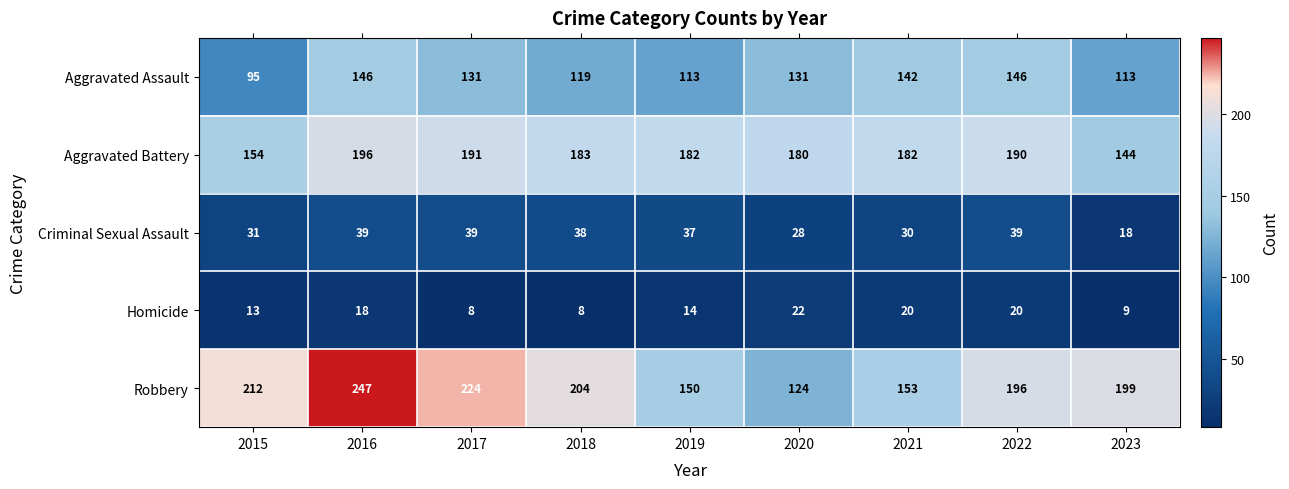

Which series has the largest total across all categories?

Robbery